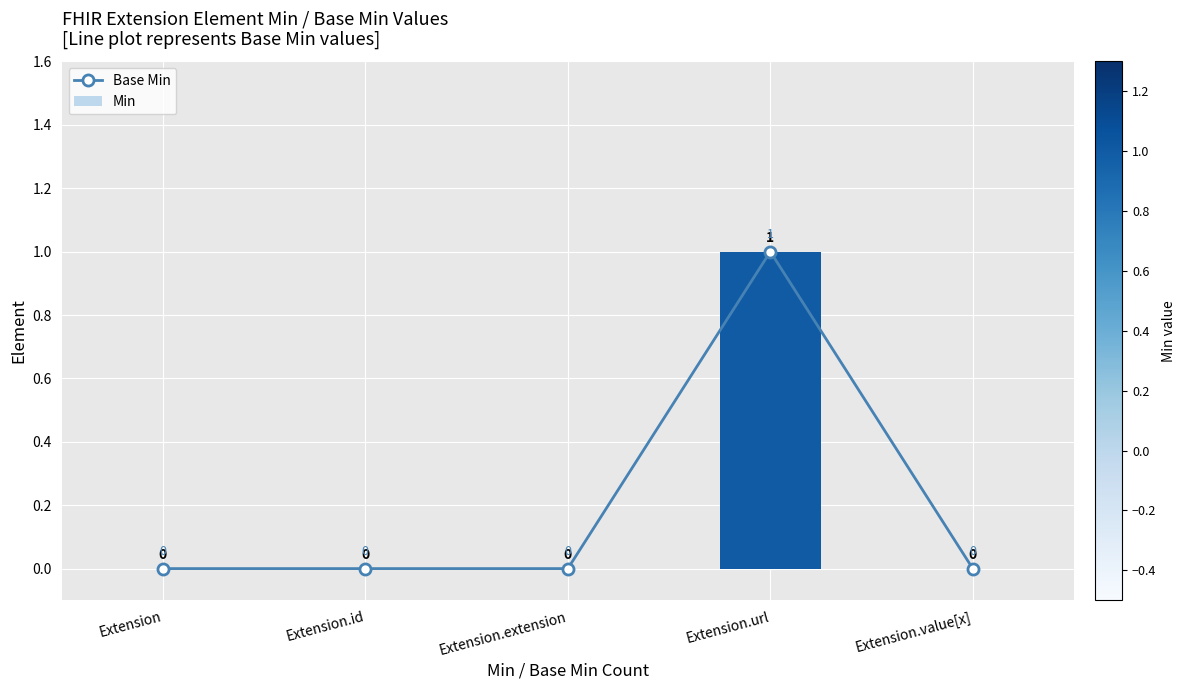

The value of Base Min at Extension.url is 1. True or false?

True